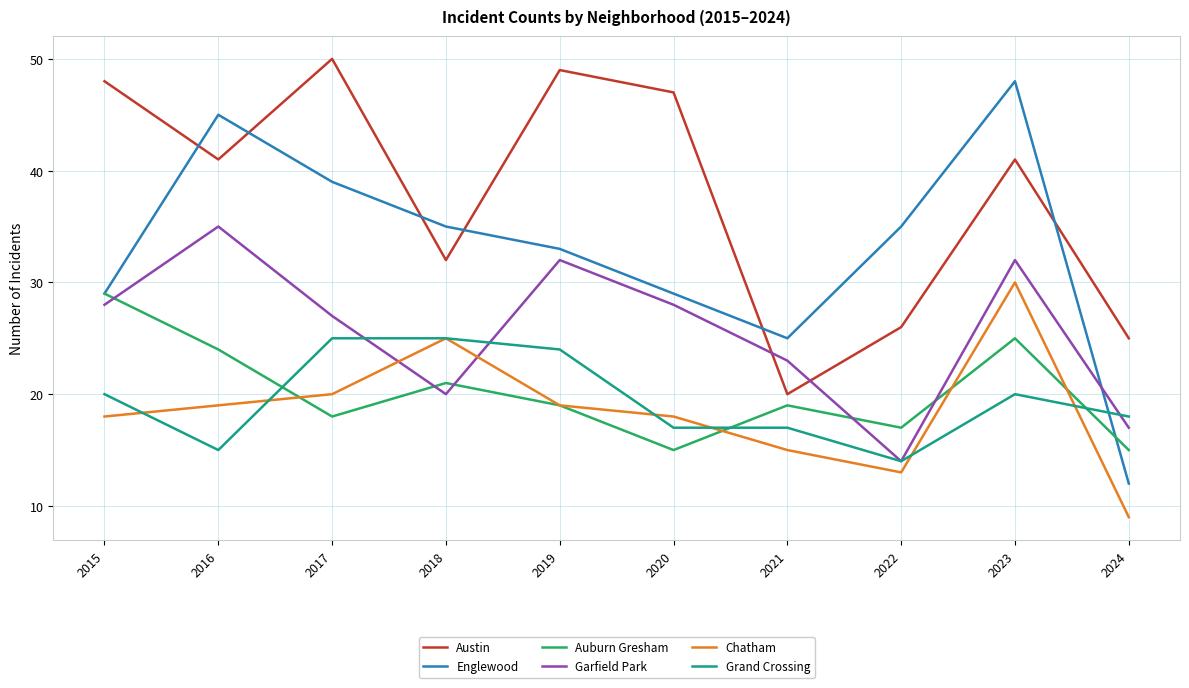

At 2017, list the series in order from largest to smallest.

Austin, Englewood, Garfield Park, Grand Crossing, Chatham, Auburn Gresham